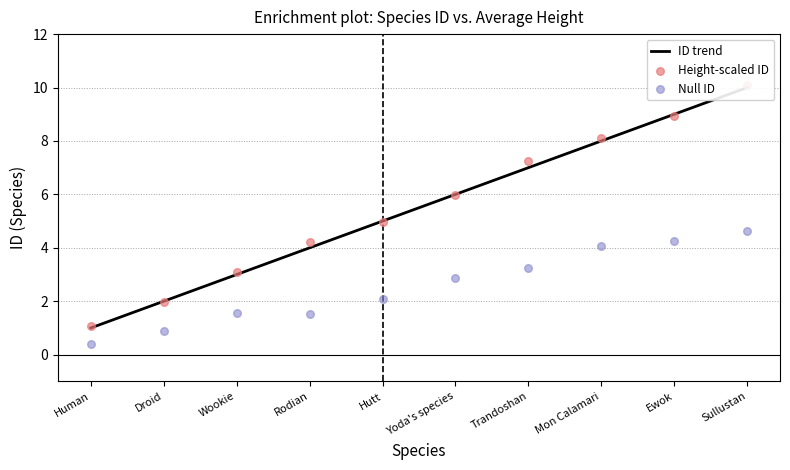

Which series has the widest spread of Y values?

Height-scaled ID